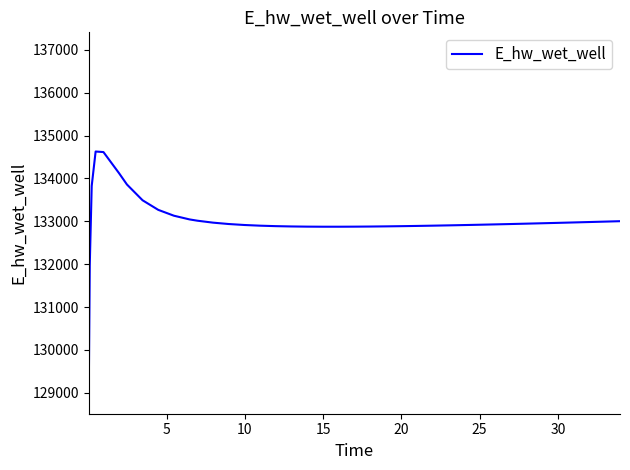

What is the greatest value displayed?

134627.0